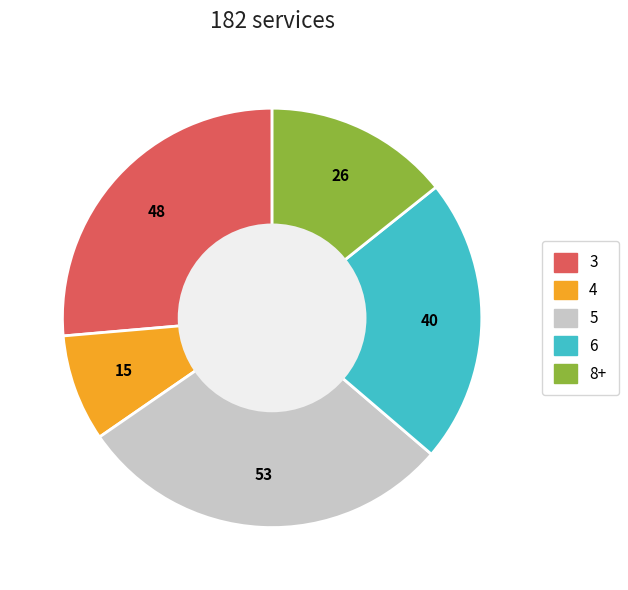

Is there a majority slice in this chart?

No